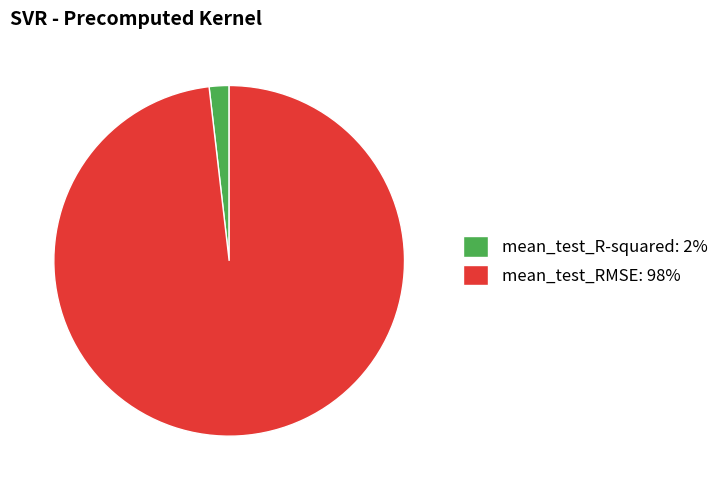

Combined, do mean_test_RMSE: 98% and mean_test_R-squared: 2% account for over 50%?

Yes